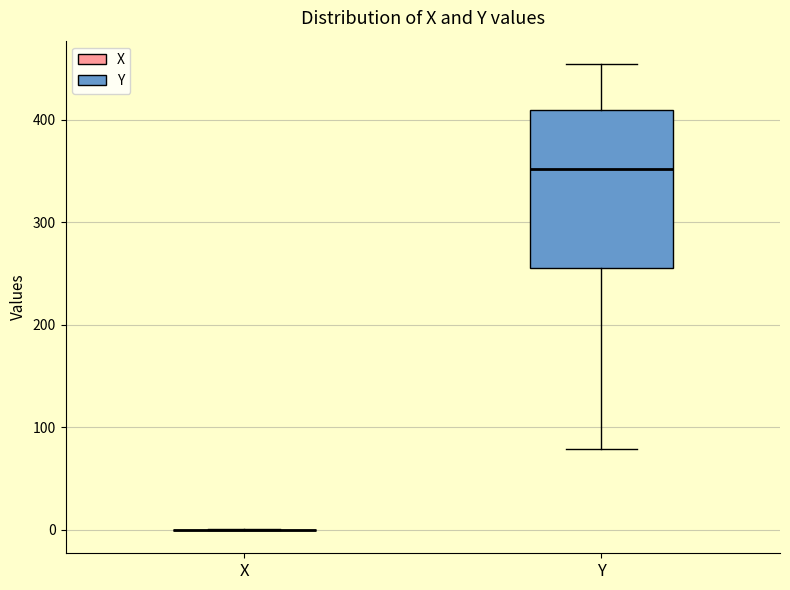

Reading left to right, read every box against the y-axis: the position of its median line, the range the box covers, and the ends of its whiskers. The values are not printed on the chart, so give them approximately, as read against the axis.

X: box collapsed to a line at 0, whiskers 0 to 0
Y: median 350, box 260 to 410, whiskers 80 to 450